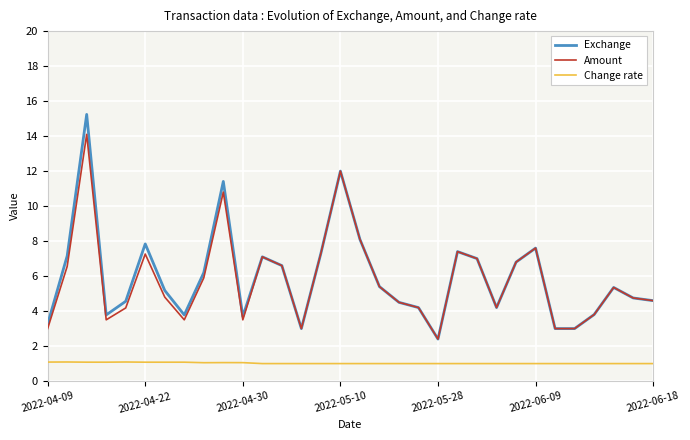

List the series in order of their peak value, lowest first.

Change rate, Amount, Exchange